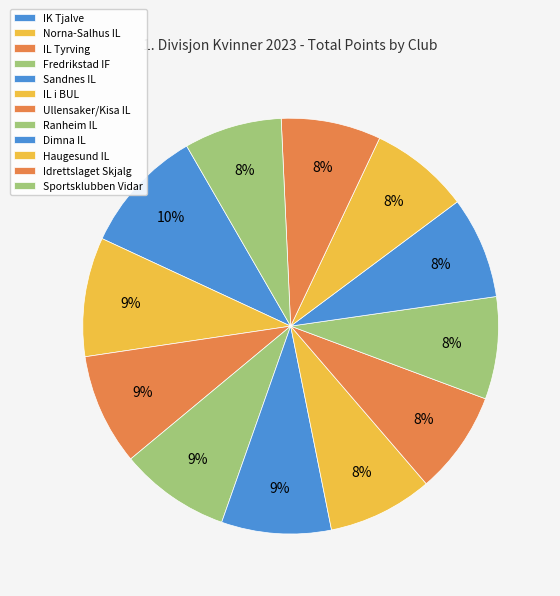

Is the sum of Dimna IL and Sportsklubben Vidar greater than half?

No